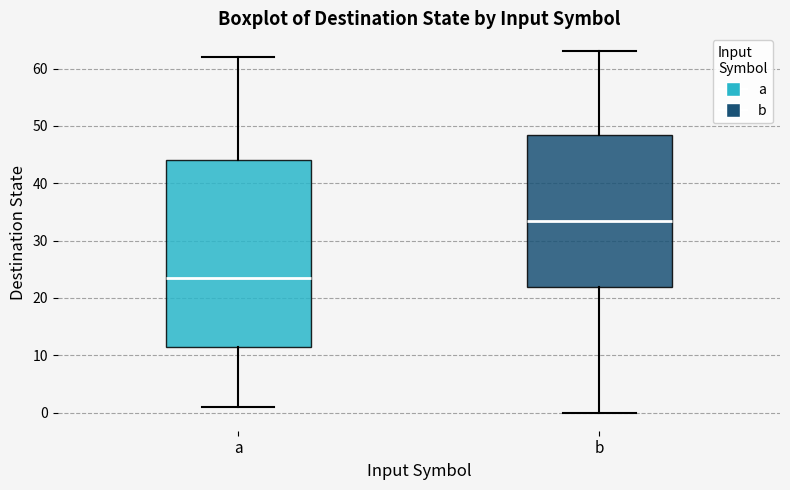

Where does the upper whisker of the box for a end on the y-axis? The values are not printed on the chart, so give them approximately, as read against the axis.

62